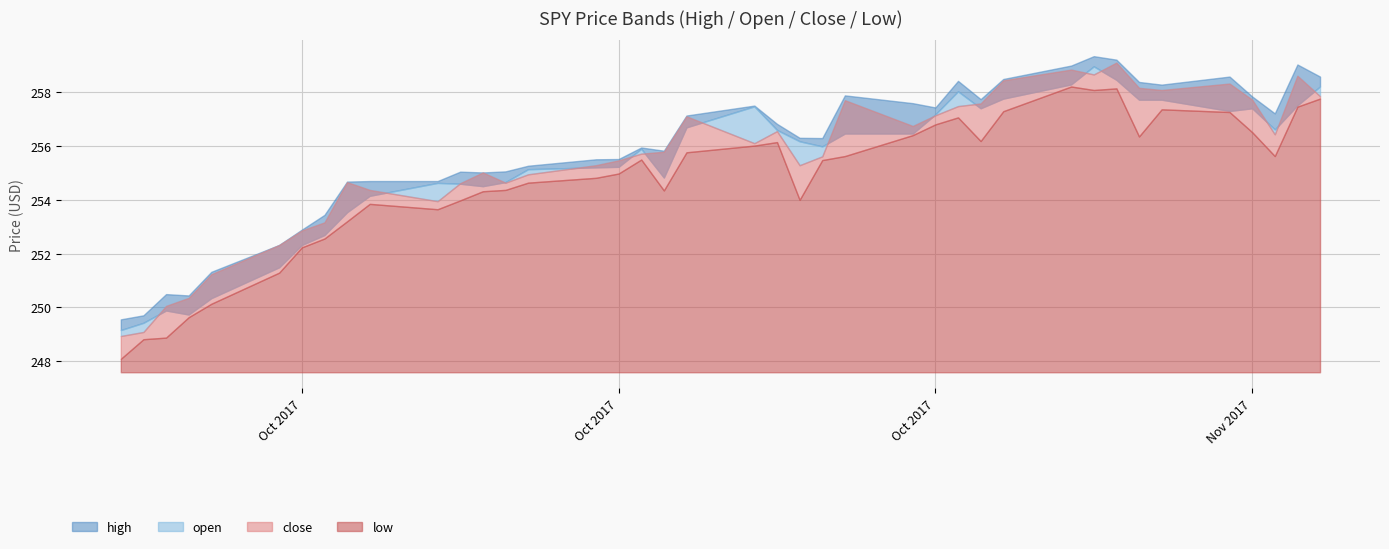

Rank the series by their maximum value, from highest to lowest.

high, close, open, low